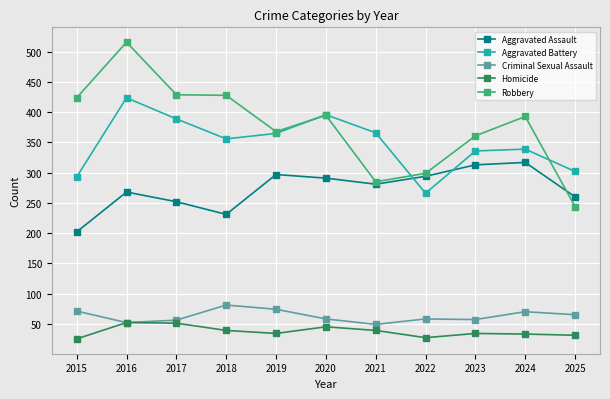

Does the chart have visible grid lines?

Yes